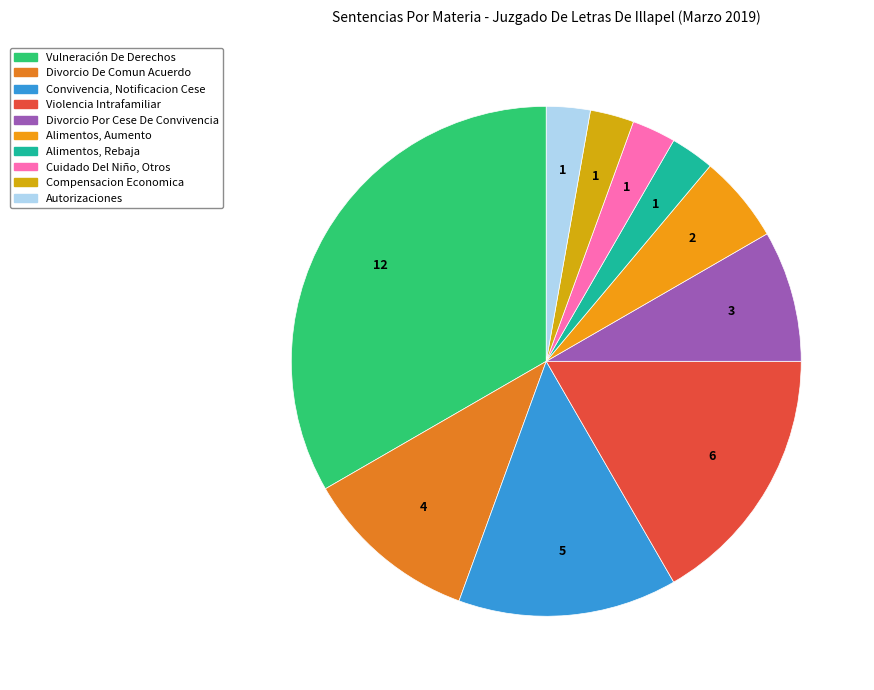

Is there any slice that represents more than half of the pie?

No